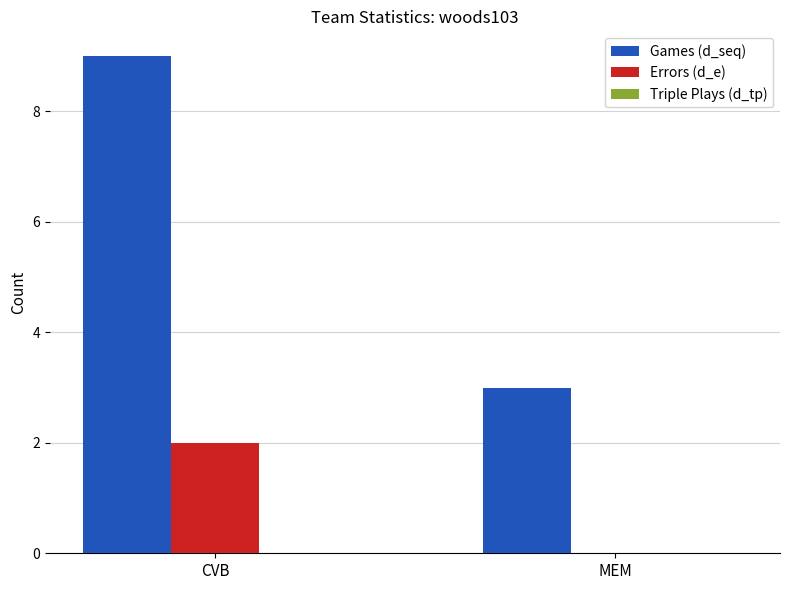

How many categories are shown in the chart?

2